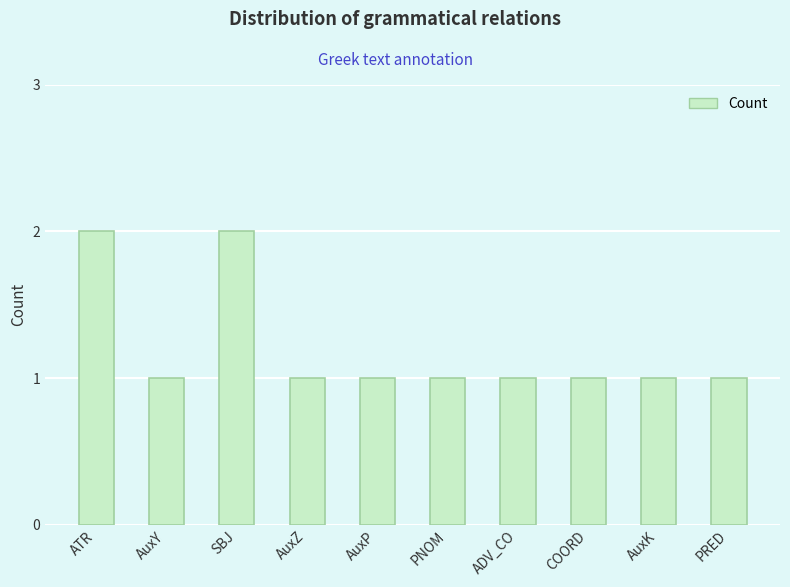

What is the sum of all values?

12